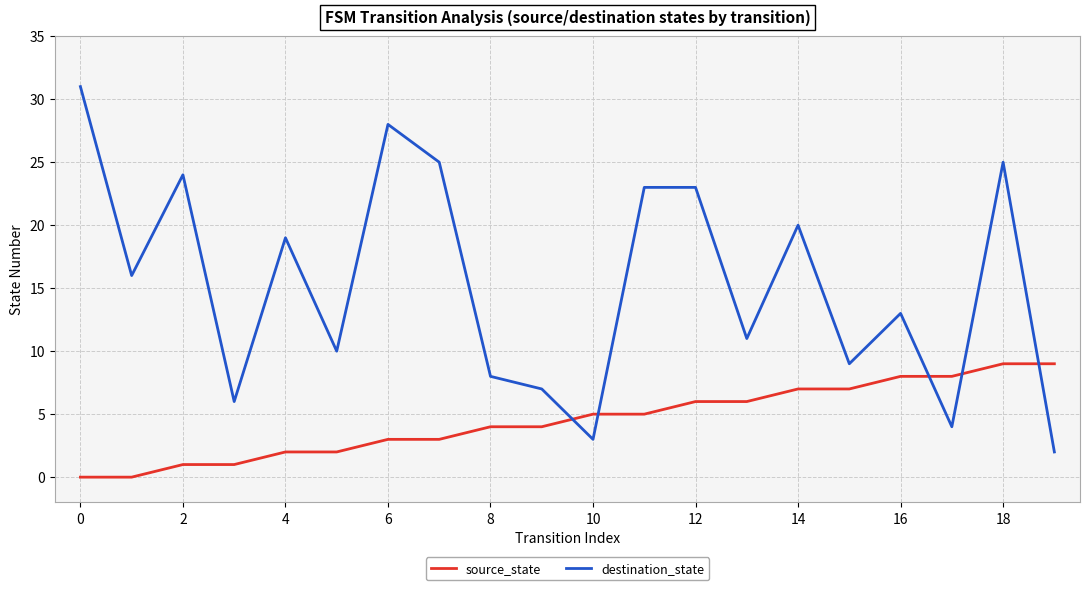

Rank the series by their maximum value, from highest to lowest.

destination_state, source_state